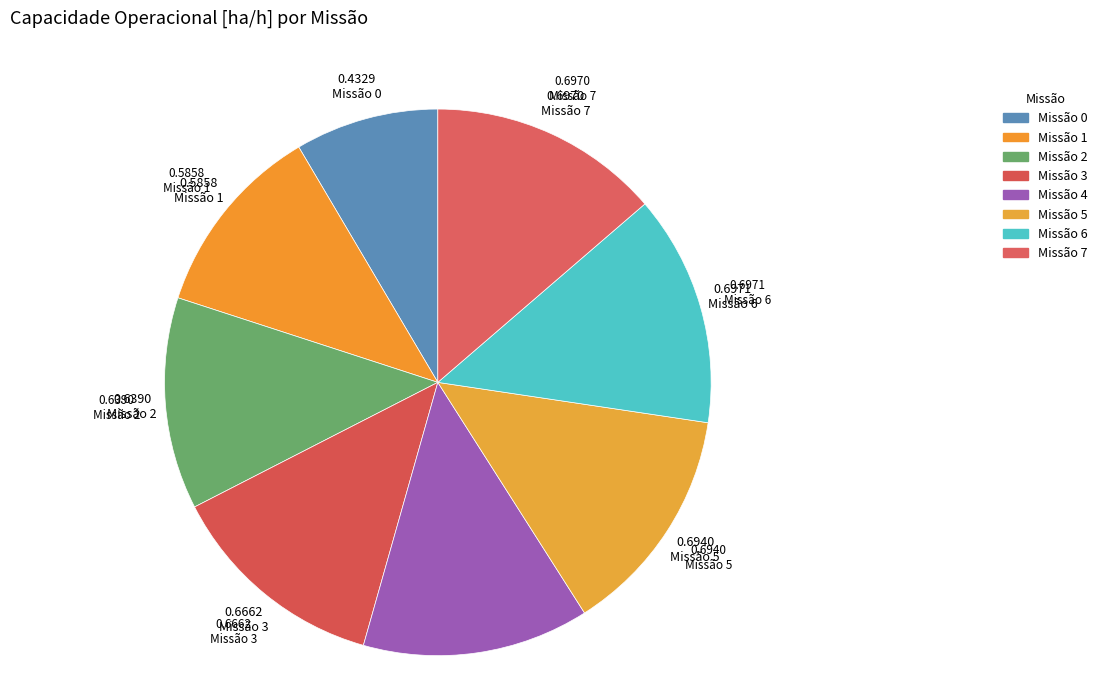

Count the number of slices in the pie.

8